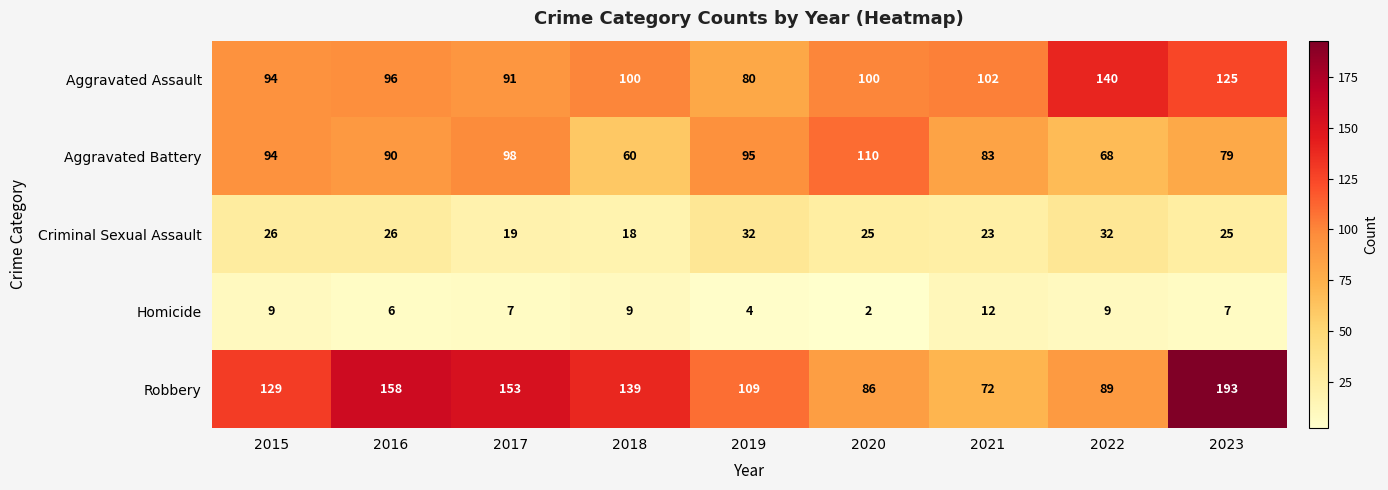

At how many categories does at least one series exceed 6?

9